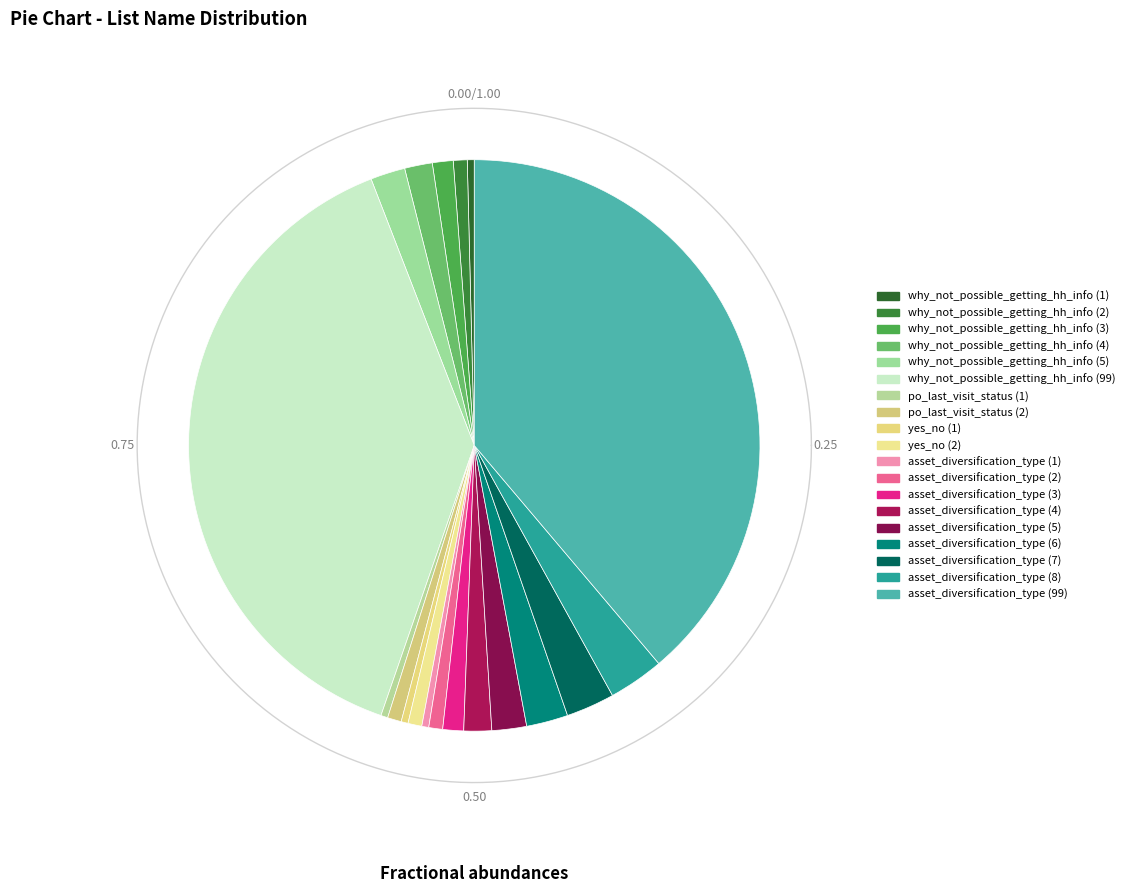

Rank the categories by value from lowest to highest.

why_not_possible_getting_hh_info (1), po_last_visit_status (1), yes_no (1), asset_diversification_type (1), why_not_possible_getting_hh_info (2), po_last_visit_status (2), yes_no (2), asset_diversification_type (2), why_not_possible_getting_hh_info (3), asset_diversification_type (3), why_not_possible_getting_hh_info (4), asset_diversification_type (4), why_not_possible_getting_hh_info (5), asset_diversification_type (5), asset_diversification_type (6), asset_diversification_type (7), asset_diversification_type (8), why_not_possible_getting_hh_info (99), asset_diversification_type (99)